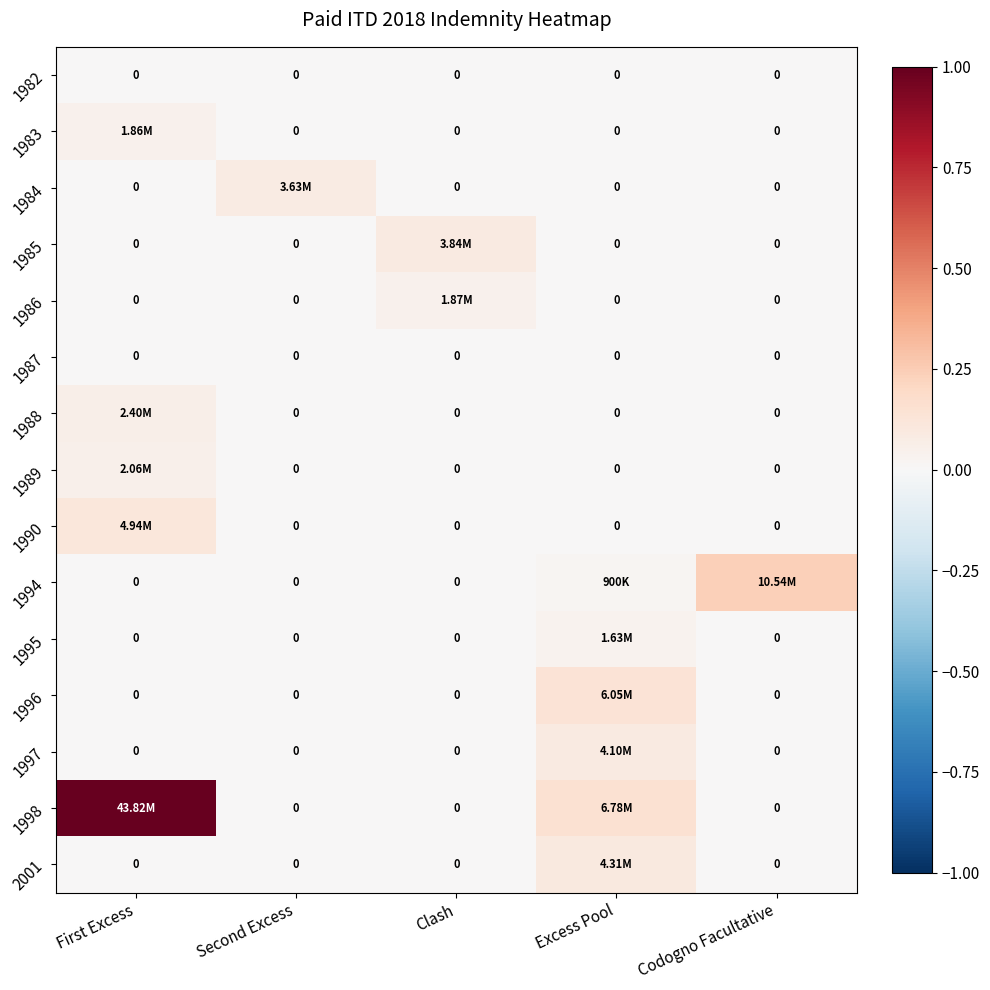

Which series has the largest total across all categories?

1998